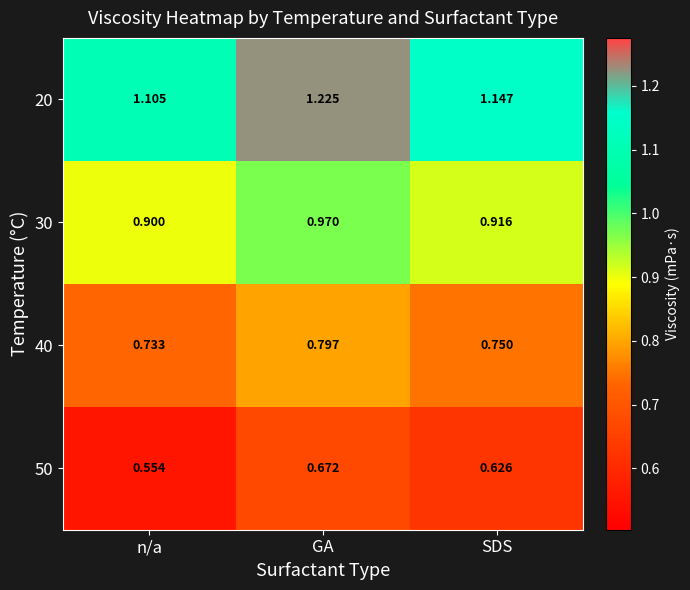

Which series has the largest total across all categories?

20